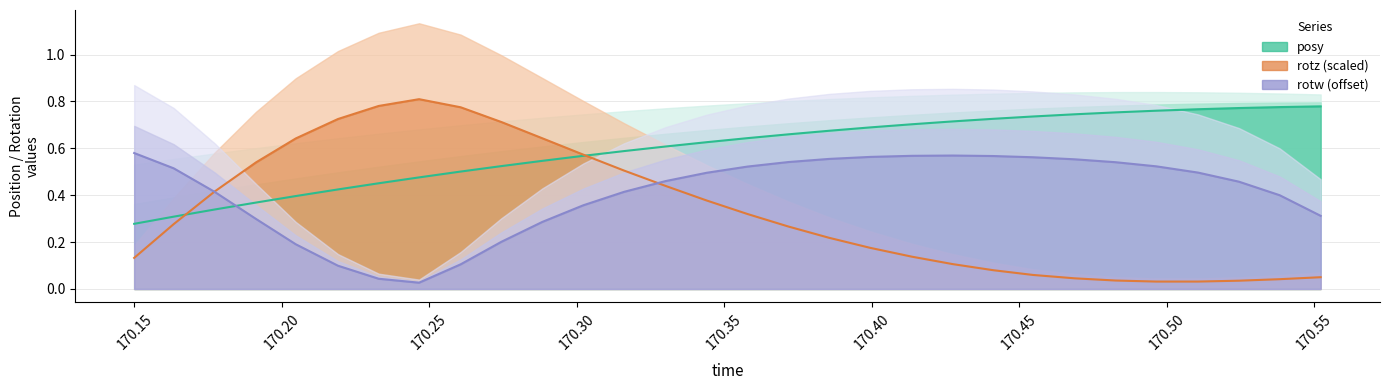

Where is the first local maximum for rotw?

170.4275